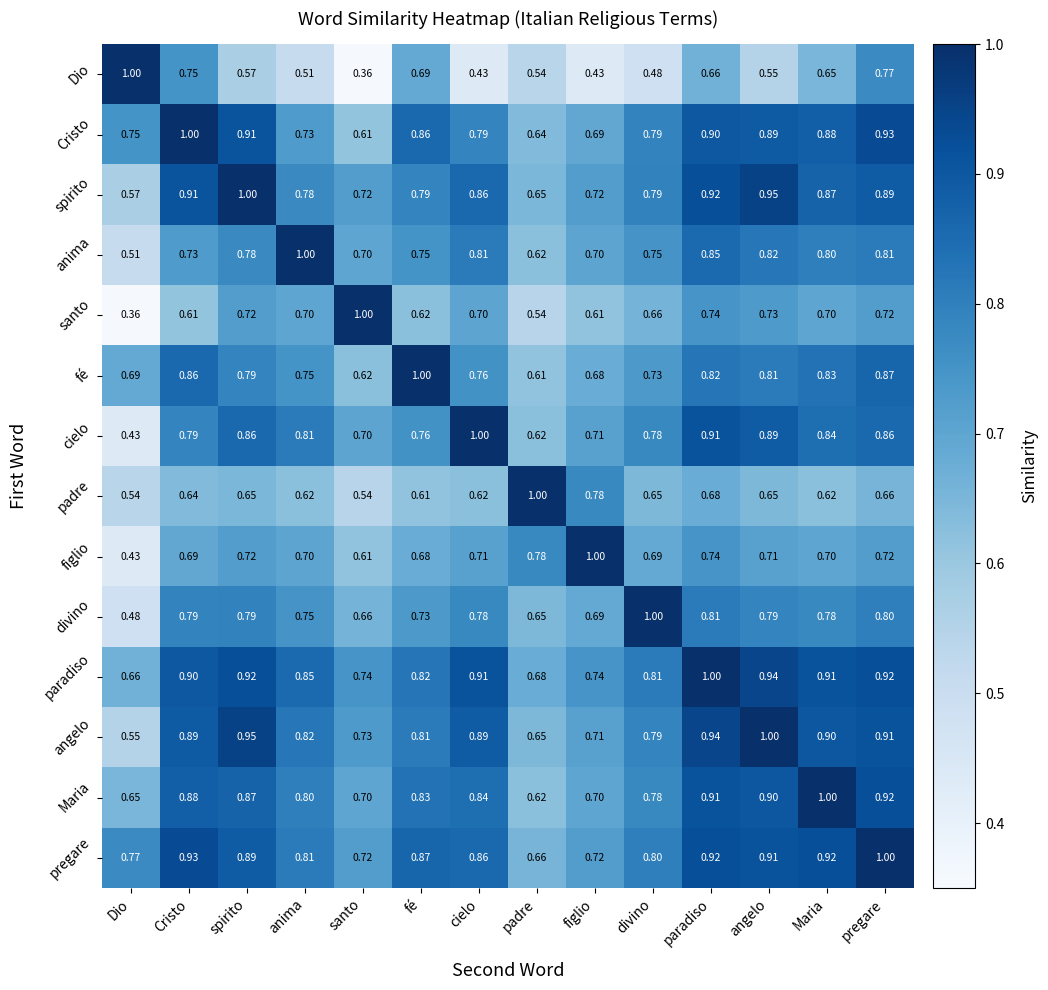

At which category is the sum across all series the highest?

paradiso